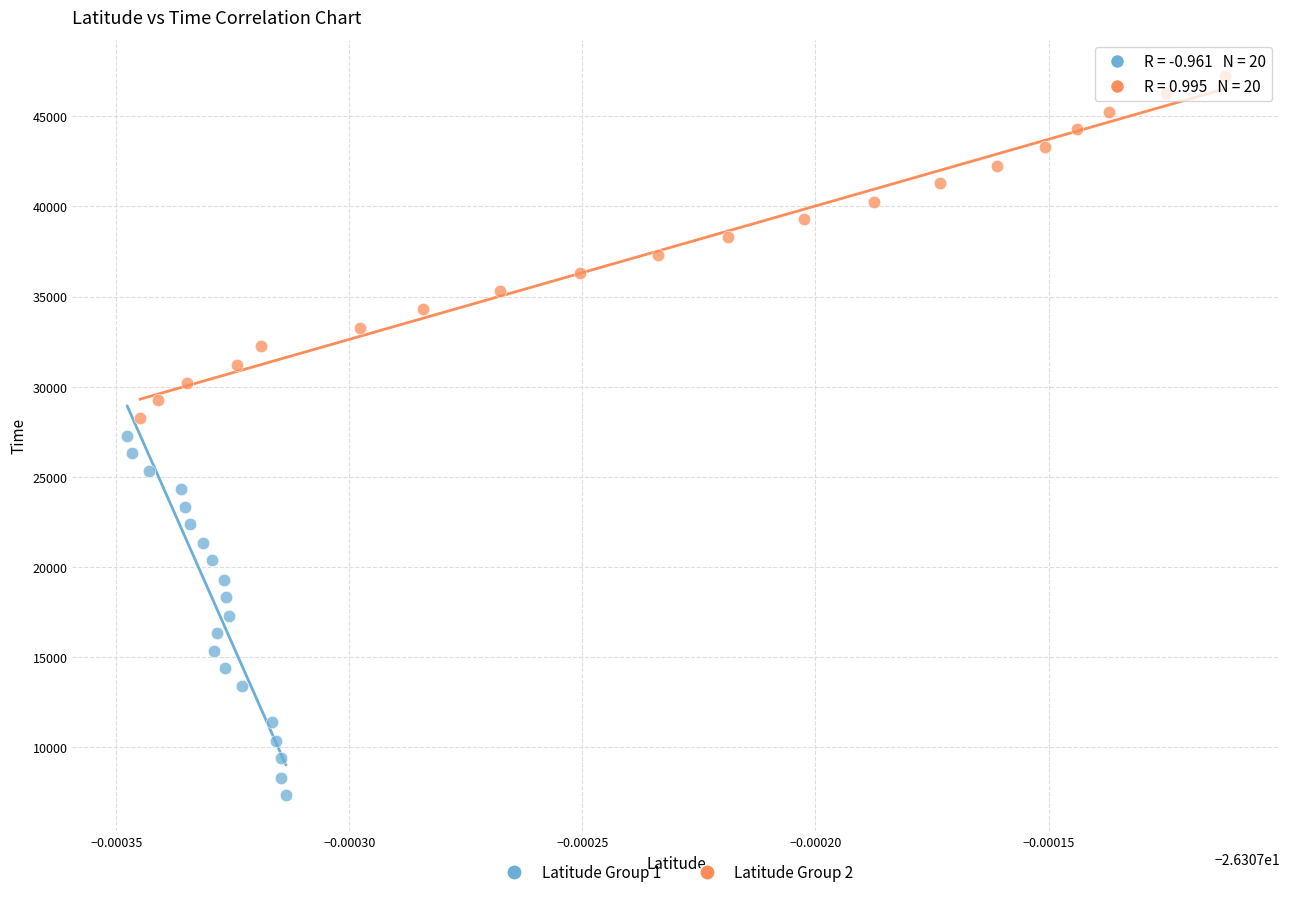

Which series contains the lowest Y value?

Latitude Group 1